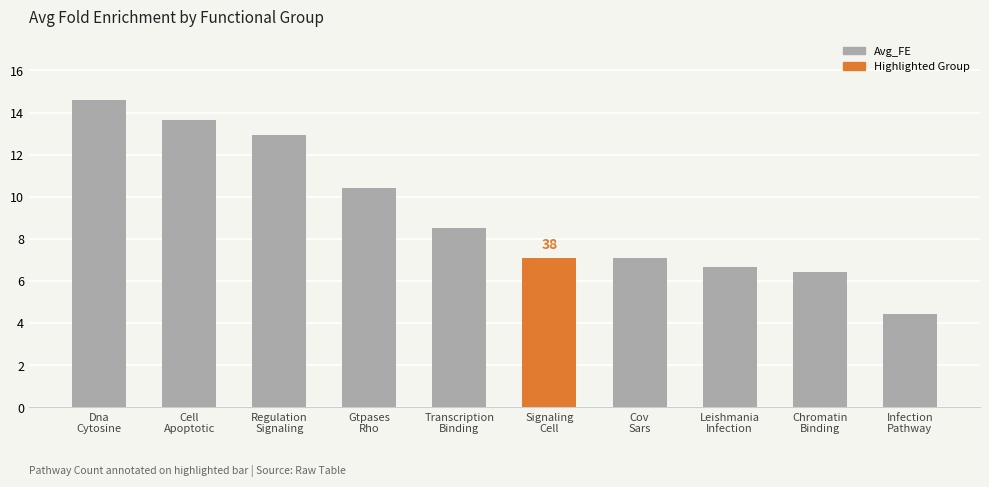

Reading left to right, what are all the values shown in this chart?

Dna
Cytosine=14.6	Cell
Apoptotic=13.6	Regulation
Signaling=12.9	Gtpases
Rho=10.4	Transcription
Binding=8.5	Signaling
Cell=7.1	Cov
Sars=7.1	Leishmania
Infection=6.6	Chromatin
Binding=6.4	Infection
Pathway=4.4